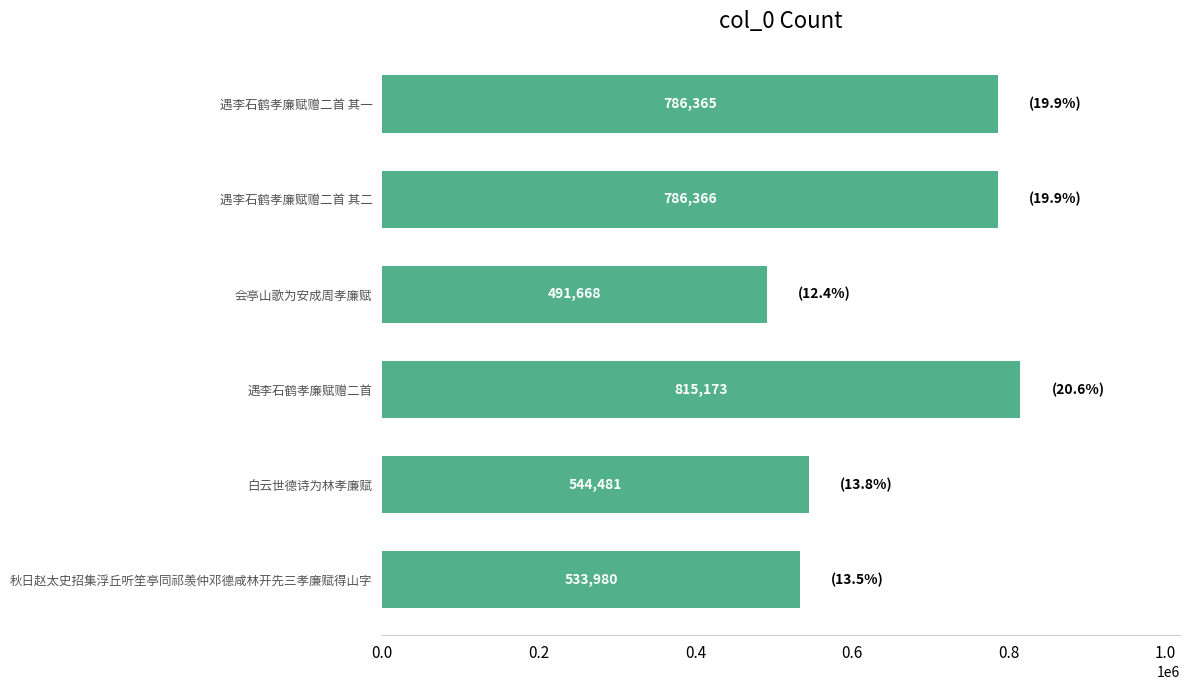

Which category has the lowest value across all series?

会亭山歌为安成周孝廉赋